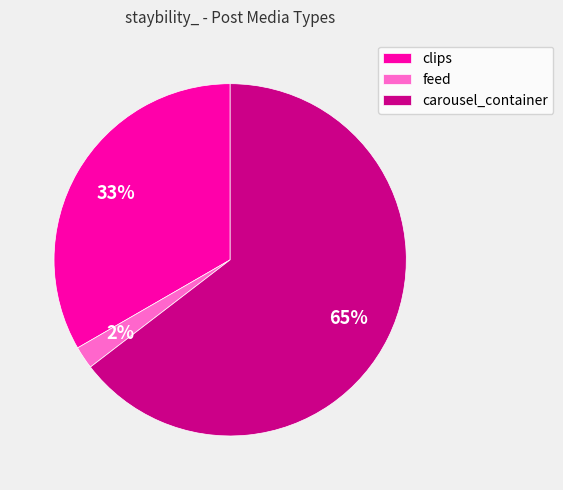

Do carousel_container and feed together represent more than half of the pie?

Yes